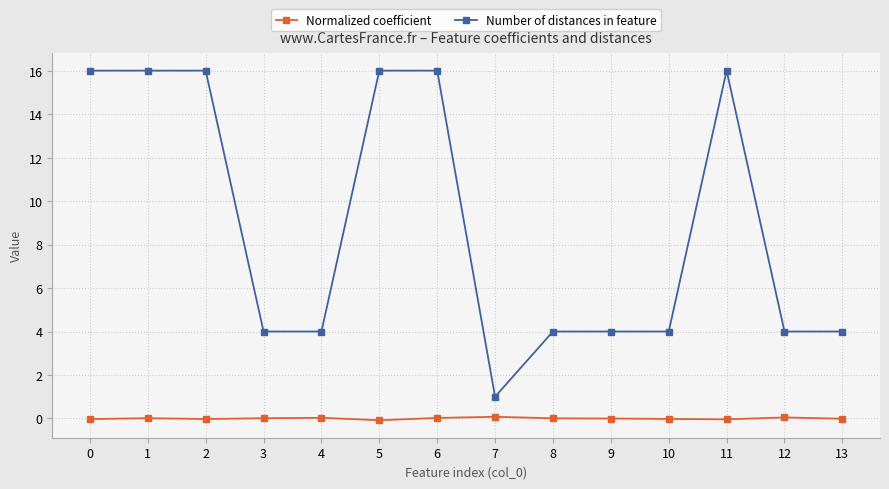

List the series in order of their peak value, lowest first.

Normalized coefficient, Number of distances in feature